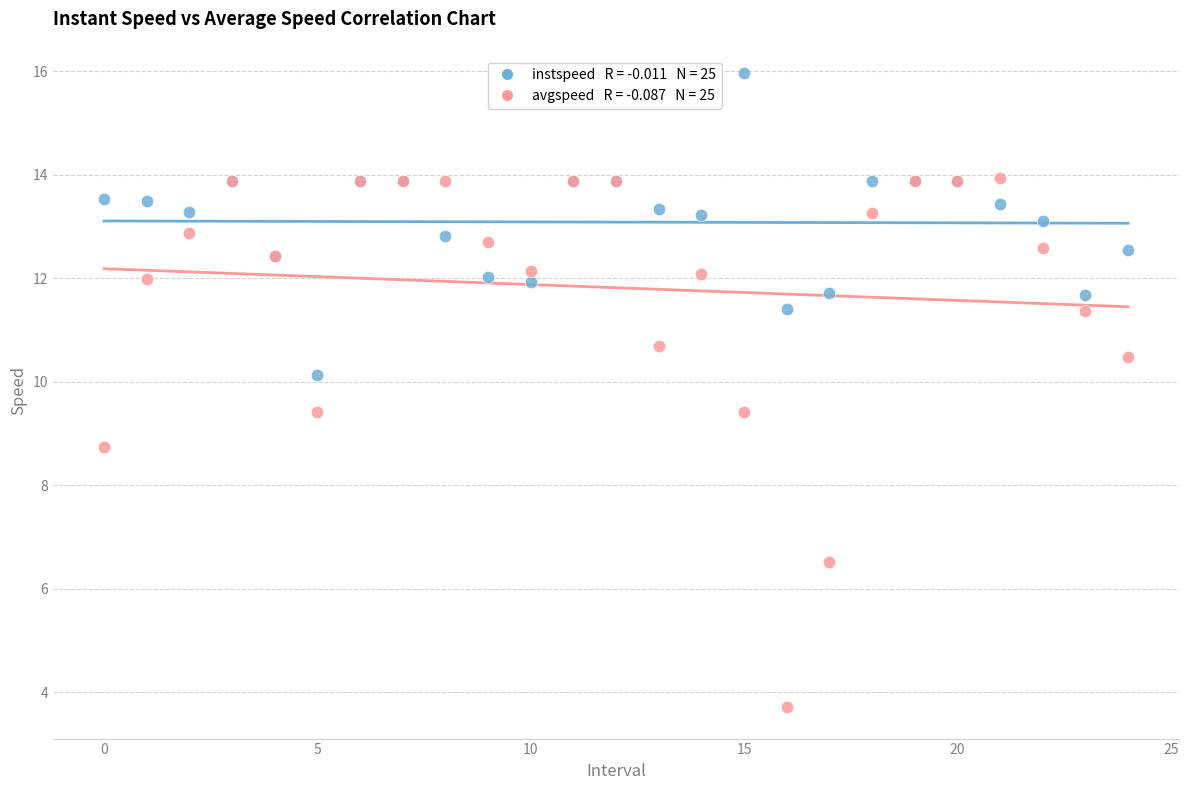

Across all series, what Y value is closest to 9?

8.7